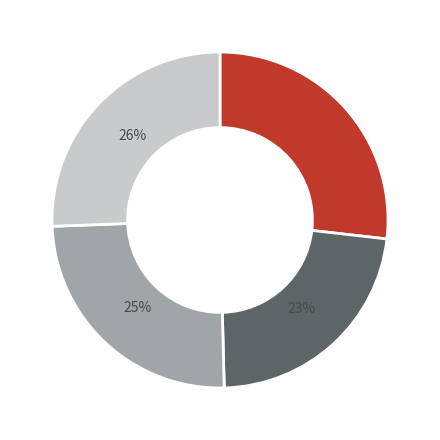

Is there any slice that represents more than half of the pie?

No